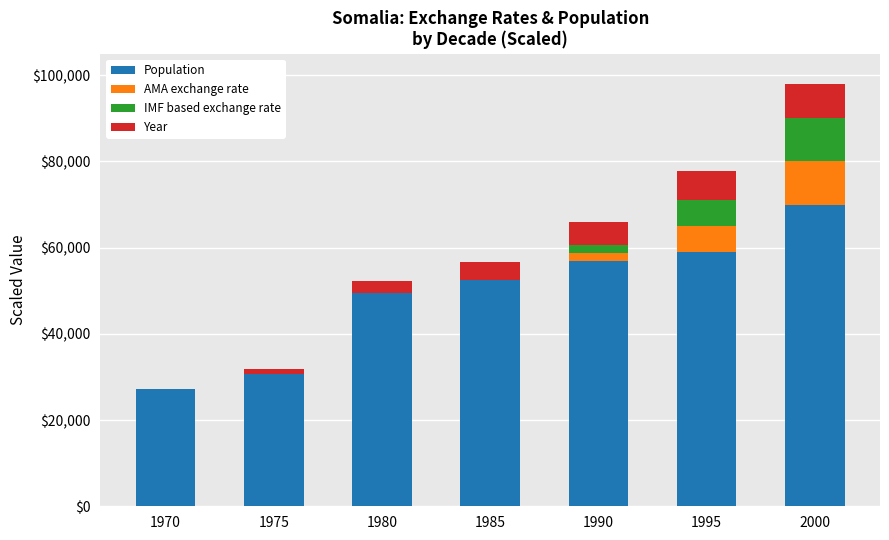

At which category is the sum across all series the highest?

2000